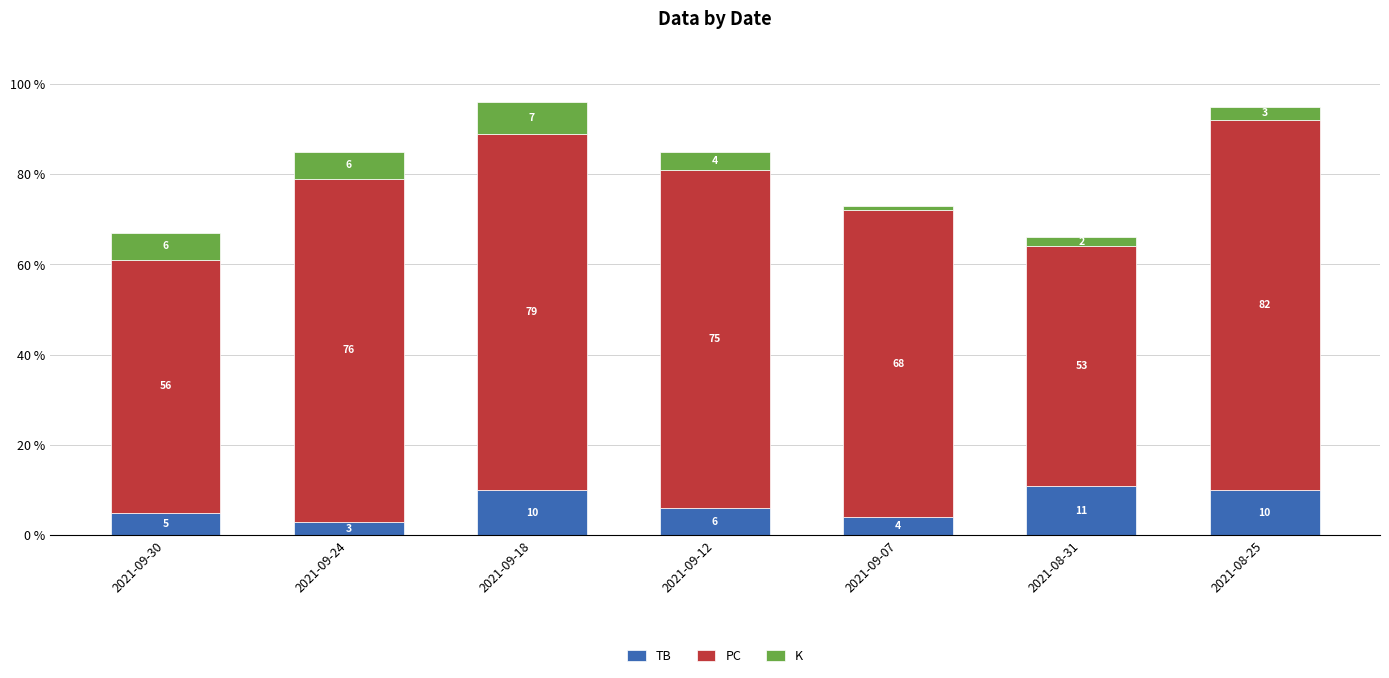

Reading right to left, transcribe the values for TB.

10	11	4	6	10	3	5